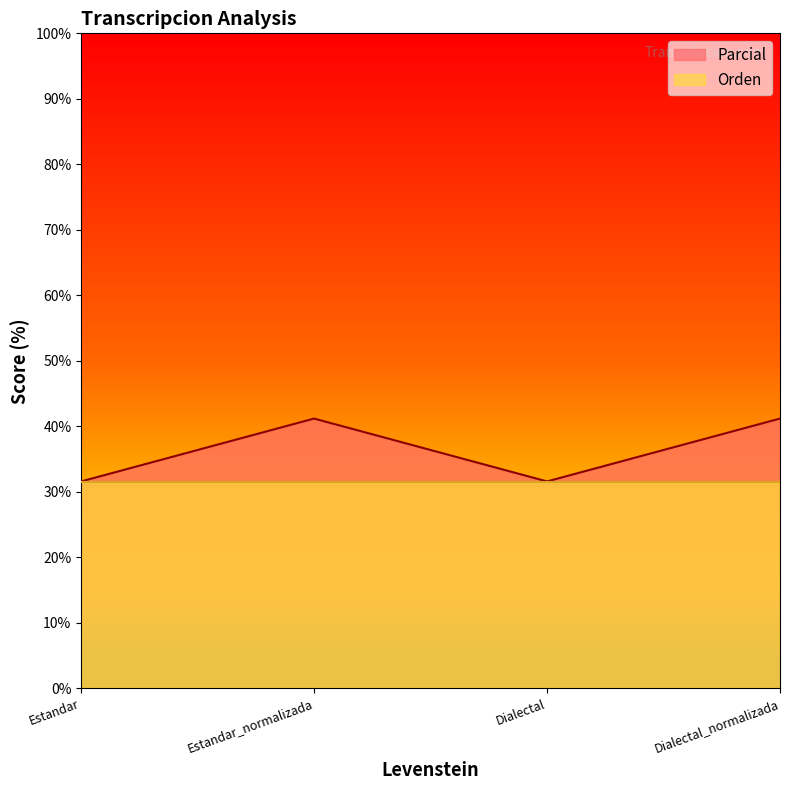

Does the chart display data point markers on the line(s)?

No